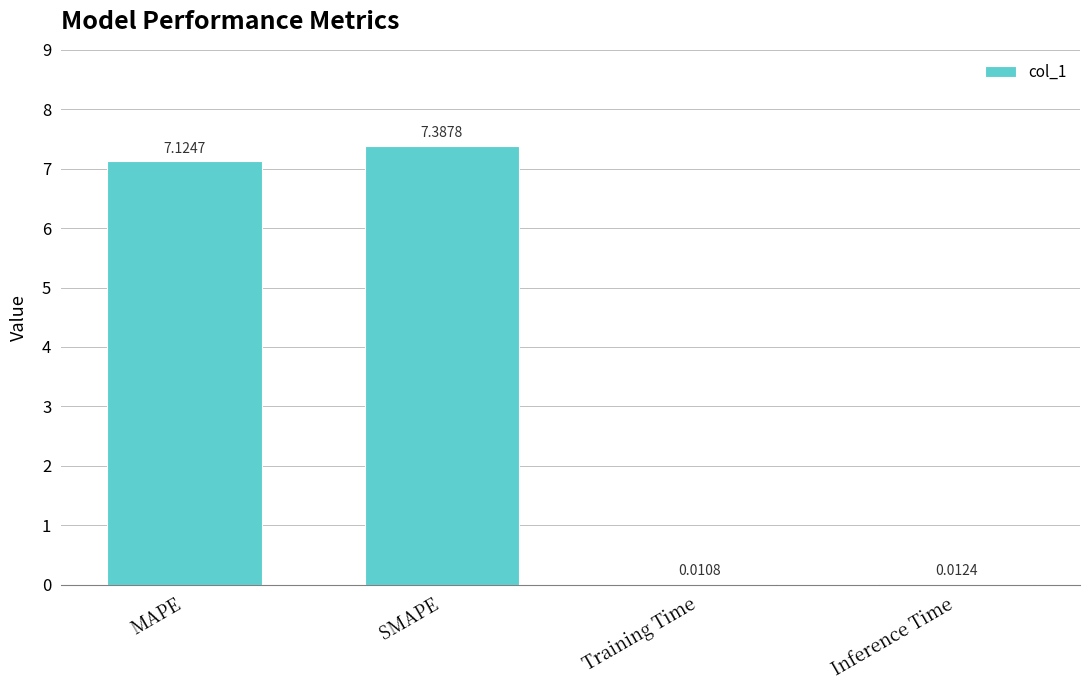

What is the change in value from MAPE to Inference Time?

-7.1